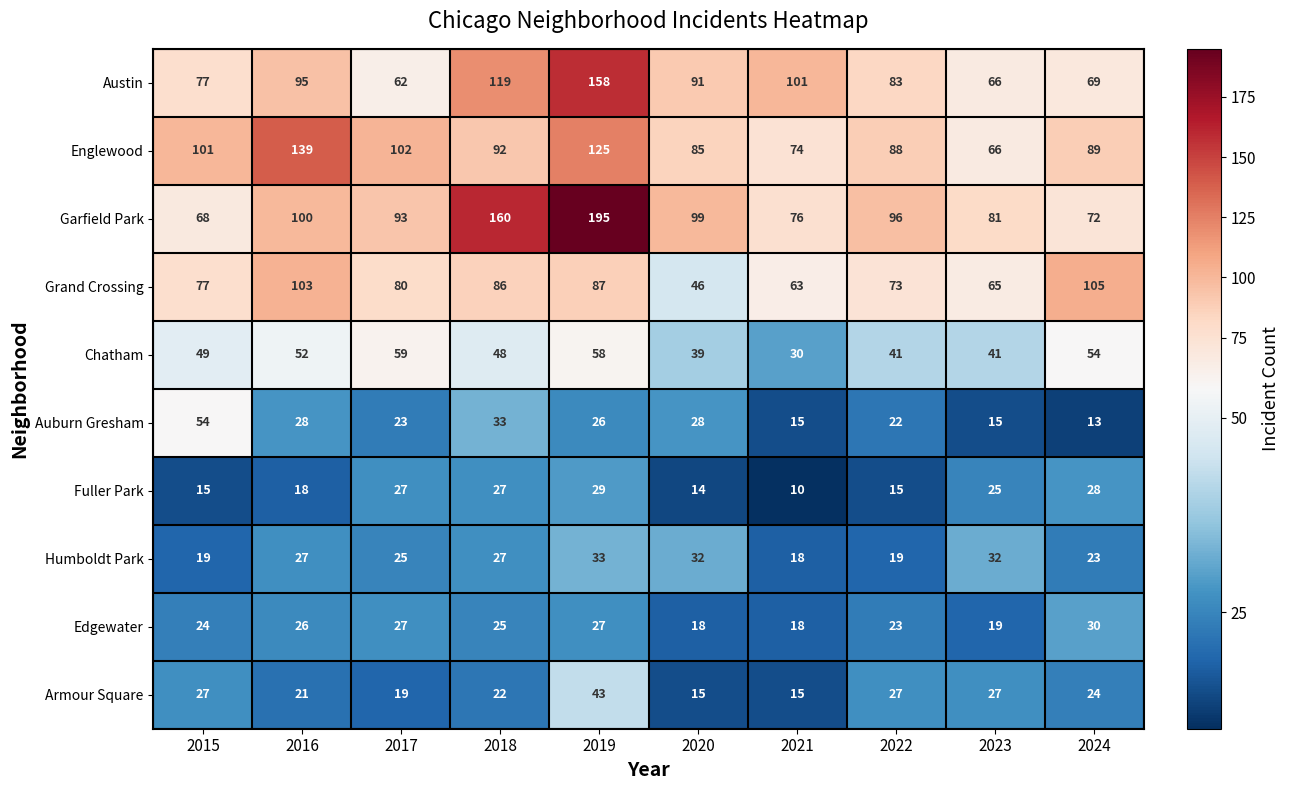

What is the total value across all series at 2024?

507